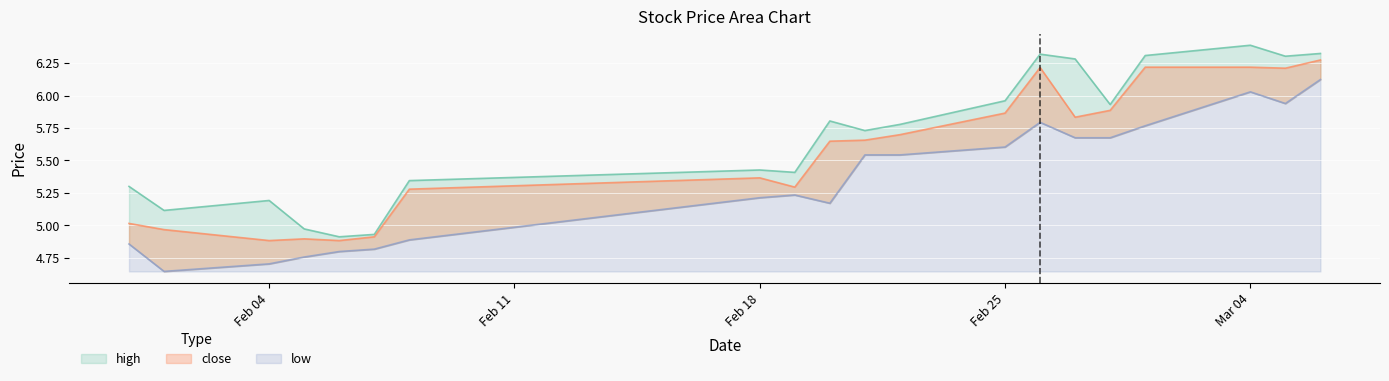

Is it true that high equals 1.5 at 2013-02-05?

False